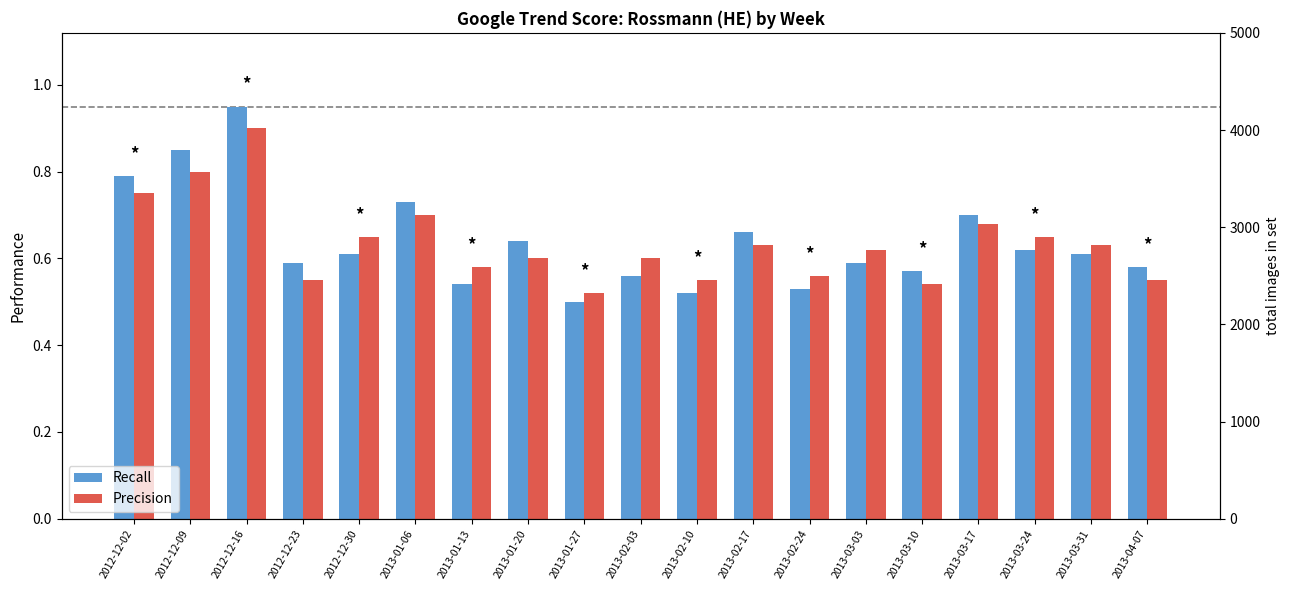

How many series are shown in this chart?

2